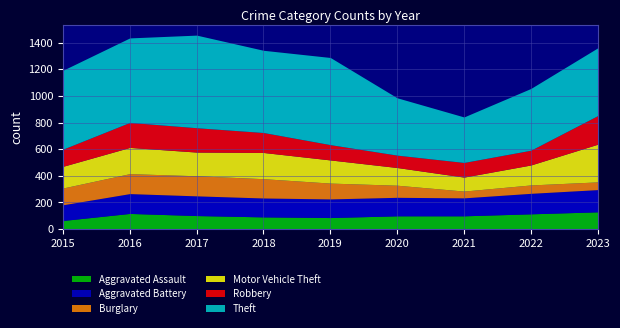

What is the total value across all series at 2019?

1289